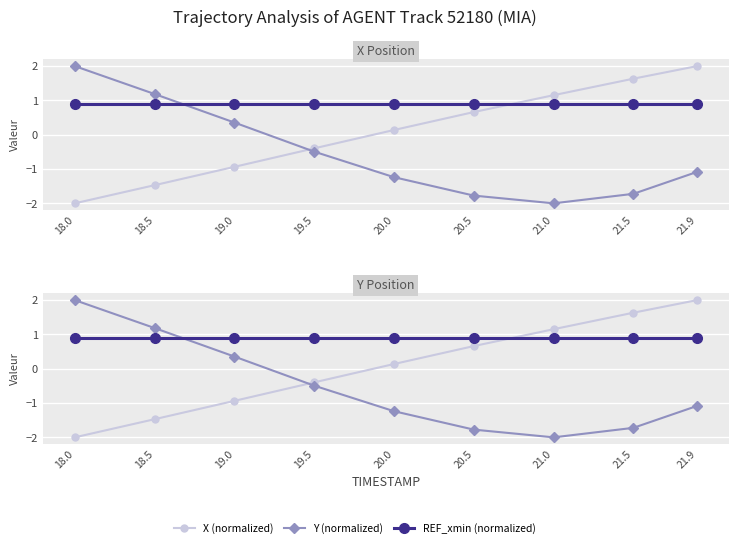

After their last crossing, which series has the higher values: REF_xmin (normalized) or X (normalized)?

X (normalized)